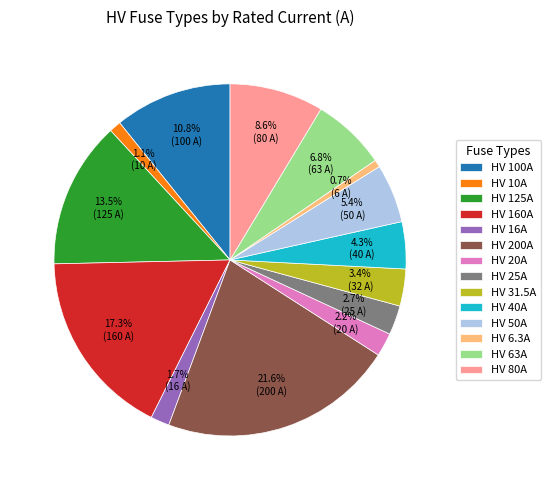

True or false: HV 160A accounts for 11% of the total.

False